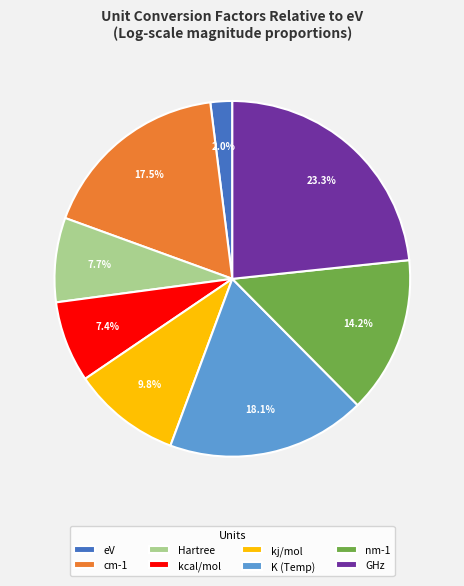

The eV slice represents 7% of the pie. True or false?

False